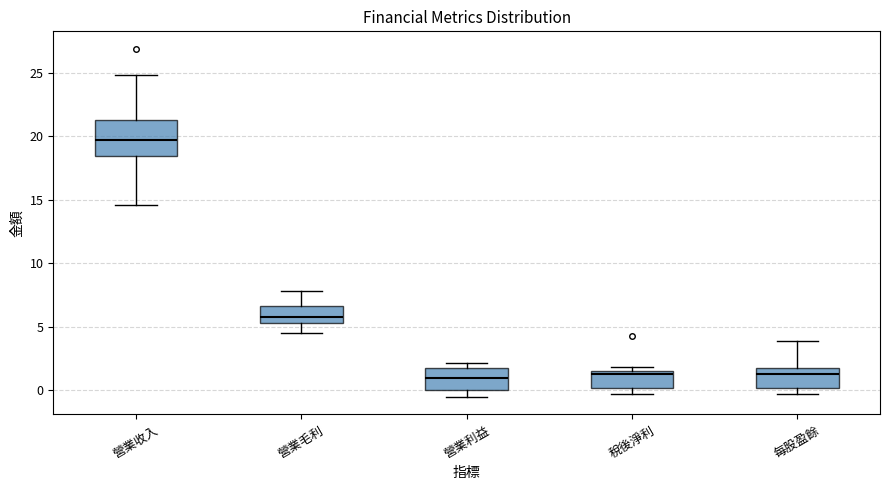

Reading left to right, transcribe this box plot: for each box, give where its median line is, the range the box spans, and where its two whiskers end, as read against the y-axis. The values are not printed on the chart, so give them approximately, as read against the axis.

營業收入: median 20.0, box 18.5 to 21.5, whiskers 14.5 to 25.0
營業毛利: median 6.0, box 5.5 to 6.5, whiskers 4.5 to 8.0
營業利益: median 1.0, box 0.0 to 1.5, whiskers -0.5 to 2.0
稅後淨利: median 1.5 (just below the box's upper edge), box 0.0 to 1.5, whiskers -0.5 to 2.0
每股盈餘: median 1.5 (just below the box's upper edge), box 0.0 to 1.5, whiskers -0.5 to 4.0